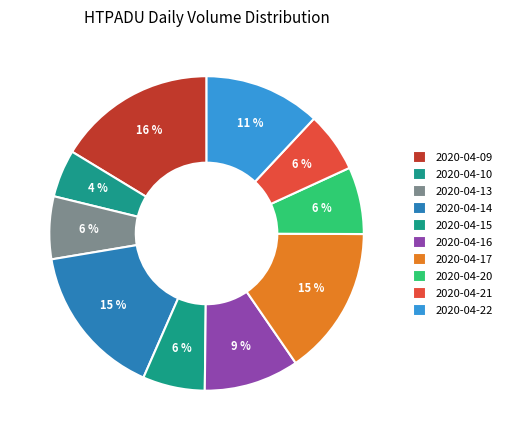

How many segments does this pie chart have?

10